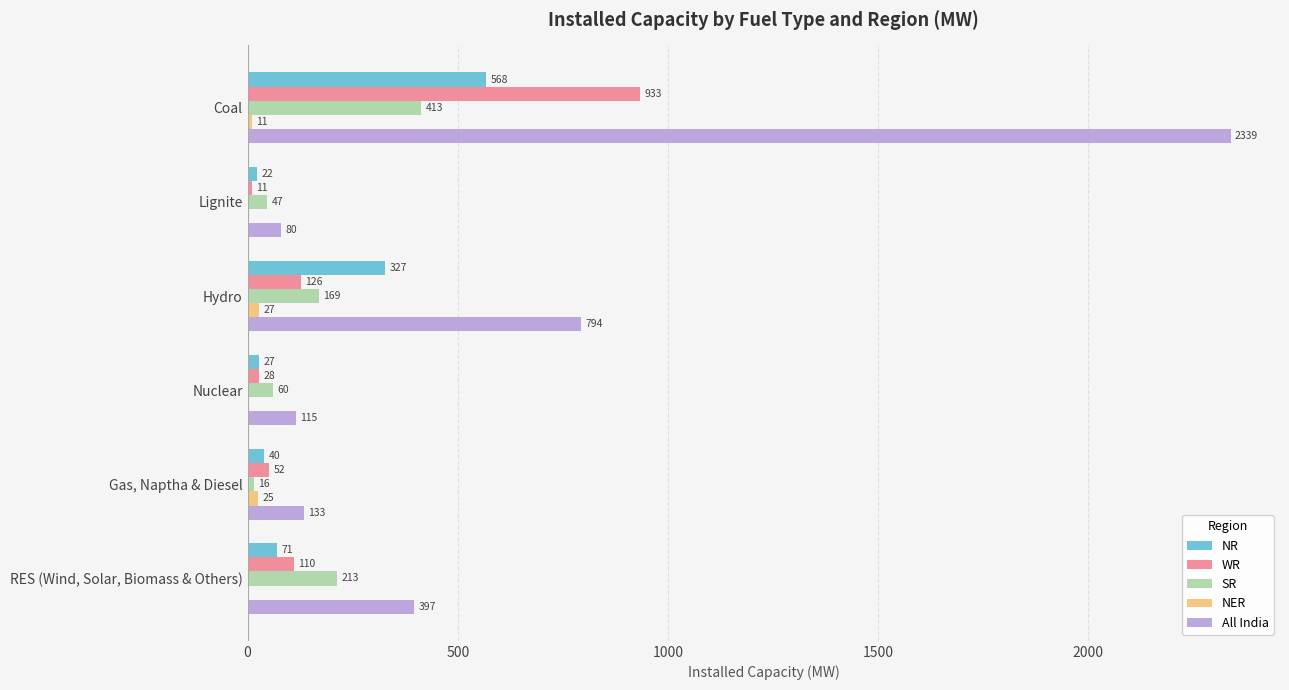

At which category is the sum across all series the highest?

Coal